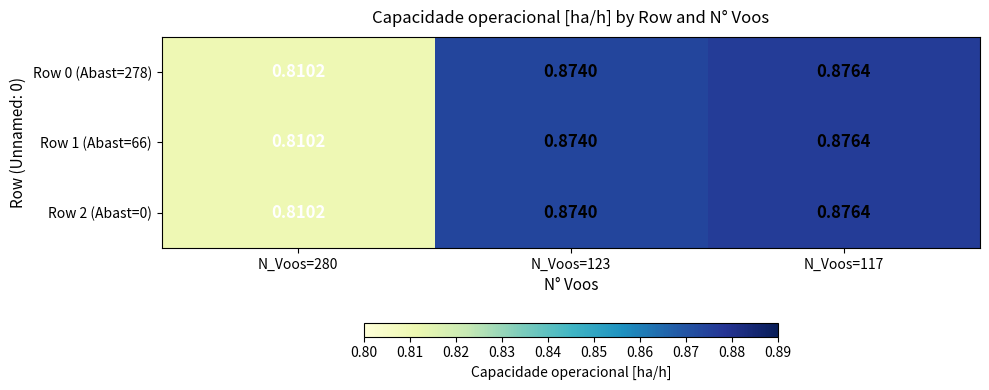

Which label corresponds to the smallest value in the chart?

N_Voos=280